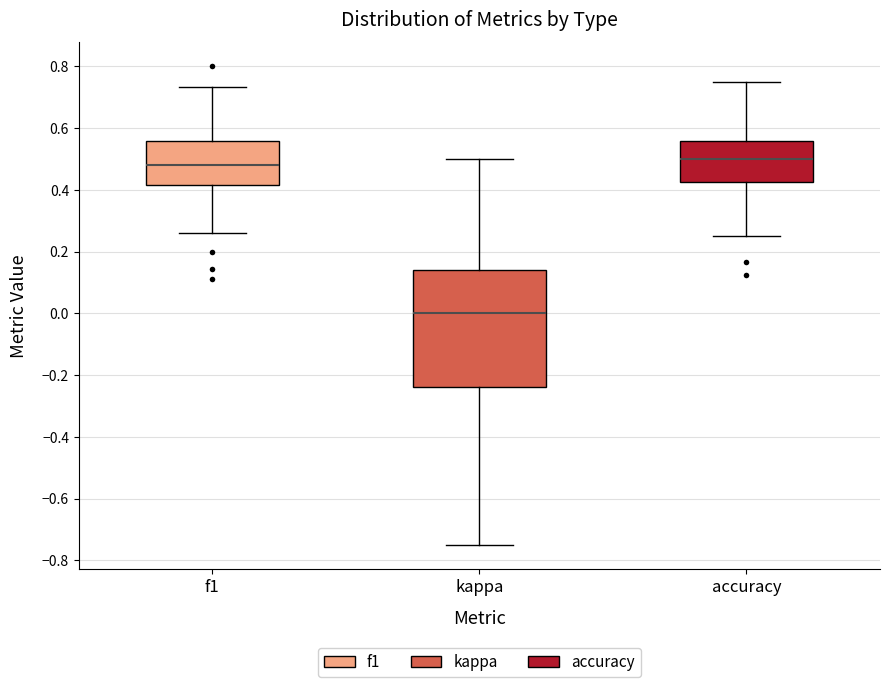

Which box has the lowest median line?

kappa